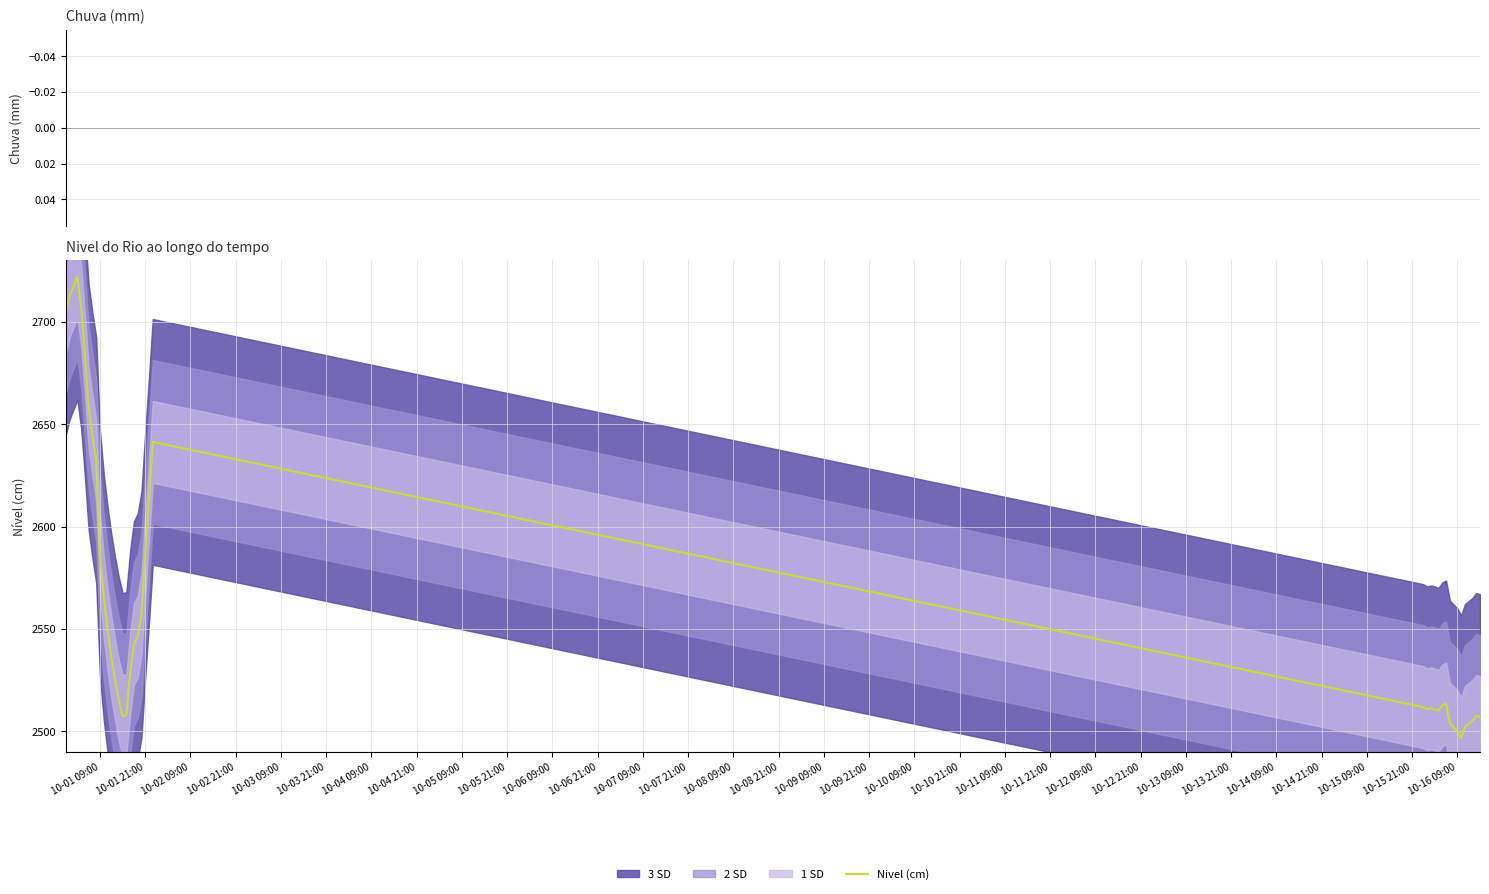

Reading left to right, list all the values displayed in this chart.

2705.2	2712.7	2717.3	2722.0	2708.0	2684.5	2658.3	2644.5	2632.5	2586.9	2565.8	2550.0	2536.5	2525.2	2515.3	2507.6	2508.0	2528.3	2542.7	2546.3	2557.0	2586.2	2612.9	2641.4	2511.9	2510.8	2511.3	2510.8	2510.1	2512.8	2513.7	2503.9	2502.0	2500.1	2496.6	2502.2	2503.7	2505.2	2507.6	2507.0